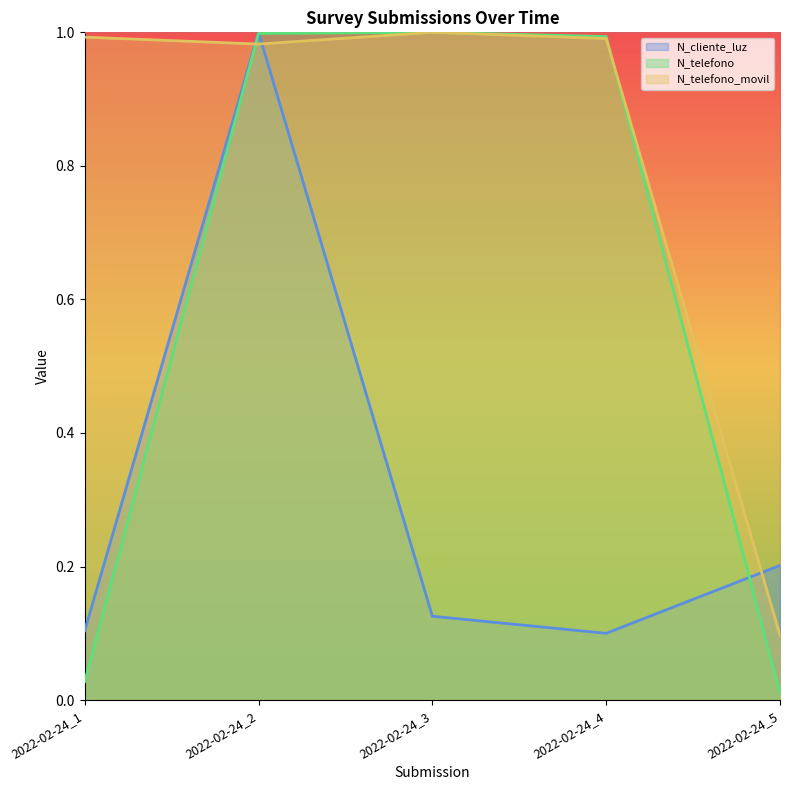

Which series ends up on top after the final intersection of N_cliente_luz and N_telefono?

N_cliente_luz